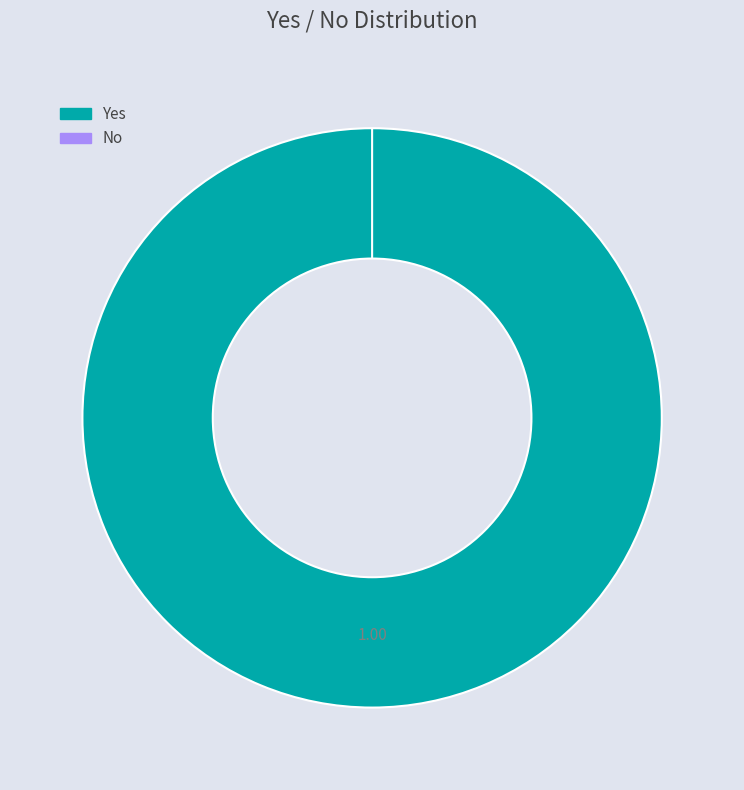

What percentage is the Yes slice, to the nearest percent?

100%